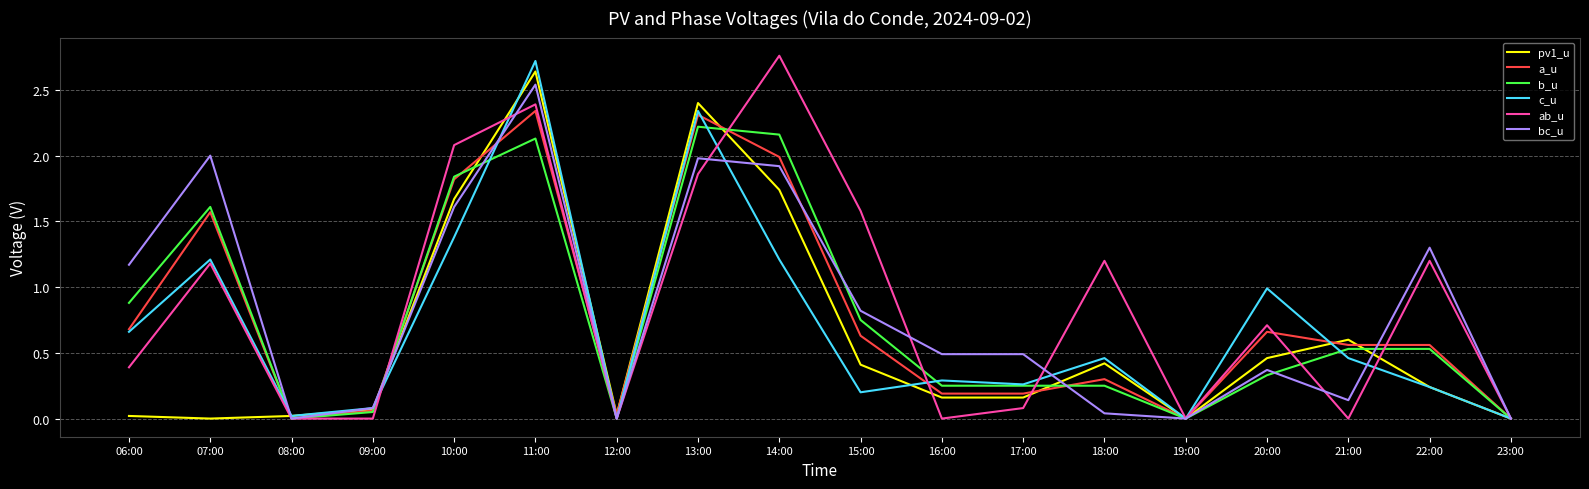

The value of a_u at 14:00 is 3.2. True or false?

False